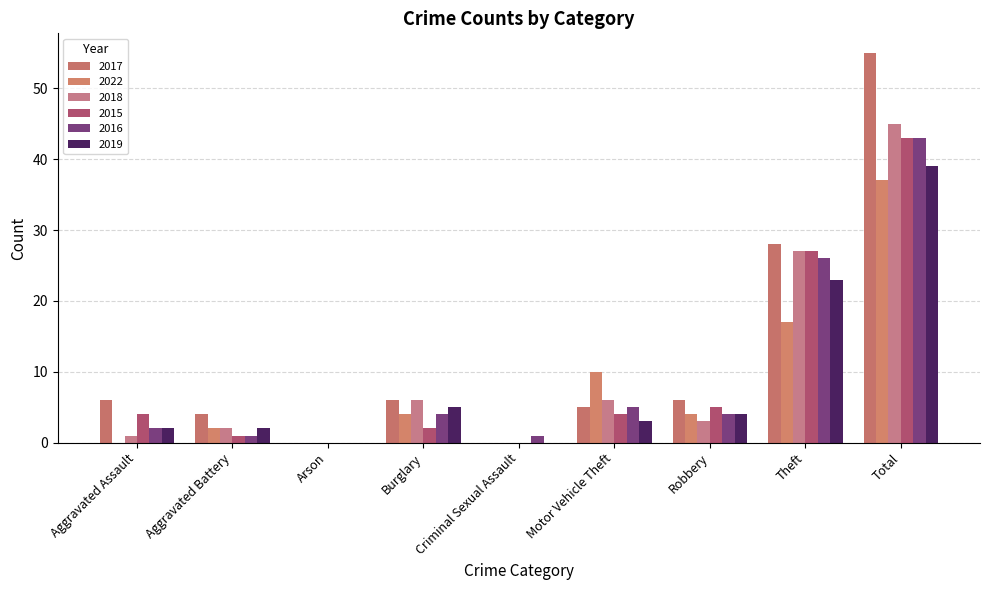

Does the chart contain stacked bars?

No